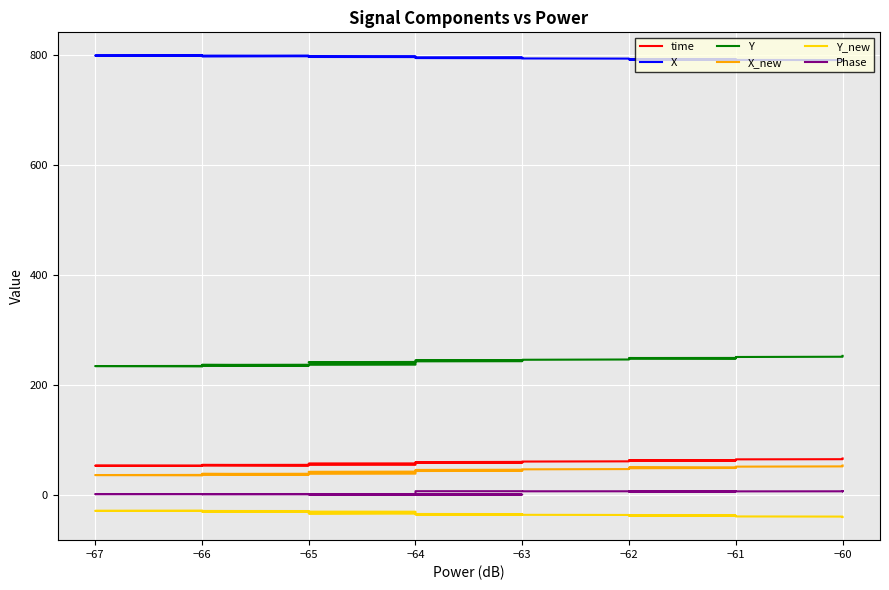

Is it true that Phase equals 1.7 at −61?

False